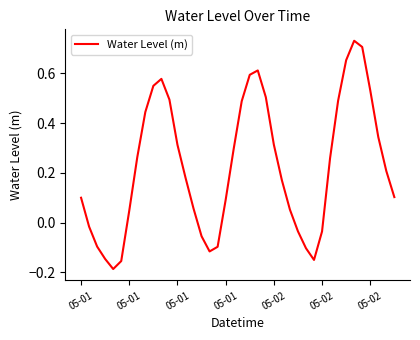

What is the difference between the maximum and minimum values?

0.9